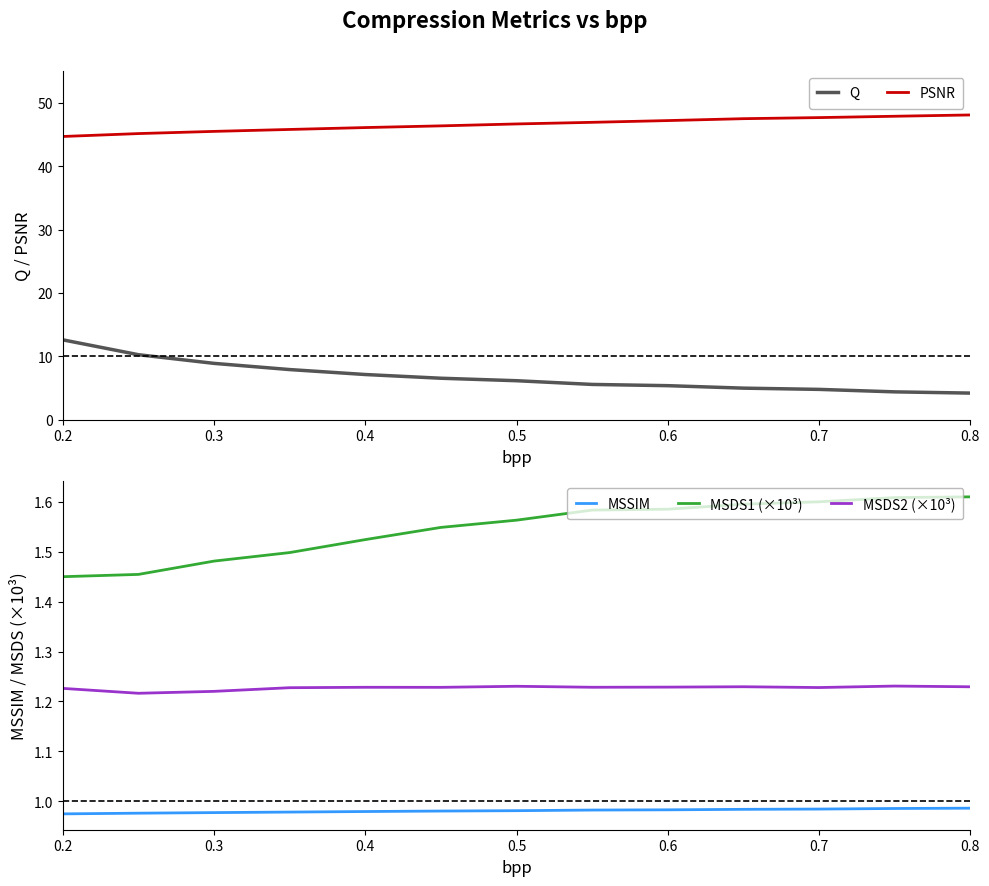

Is the value of MSDS2 (×10³) at 0.4 greater than the value of MSDS1 (×10³) at 0.4?

No